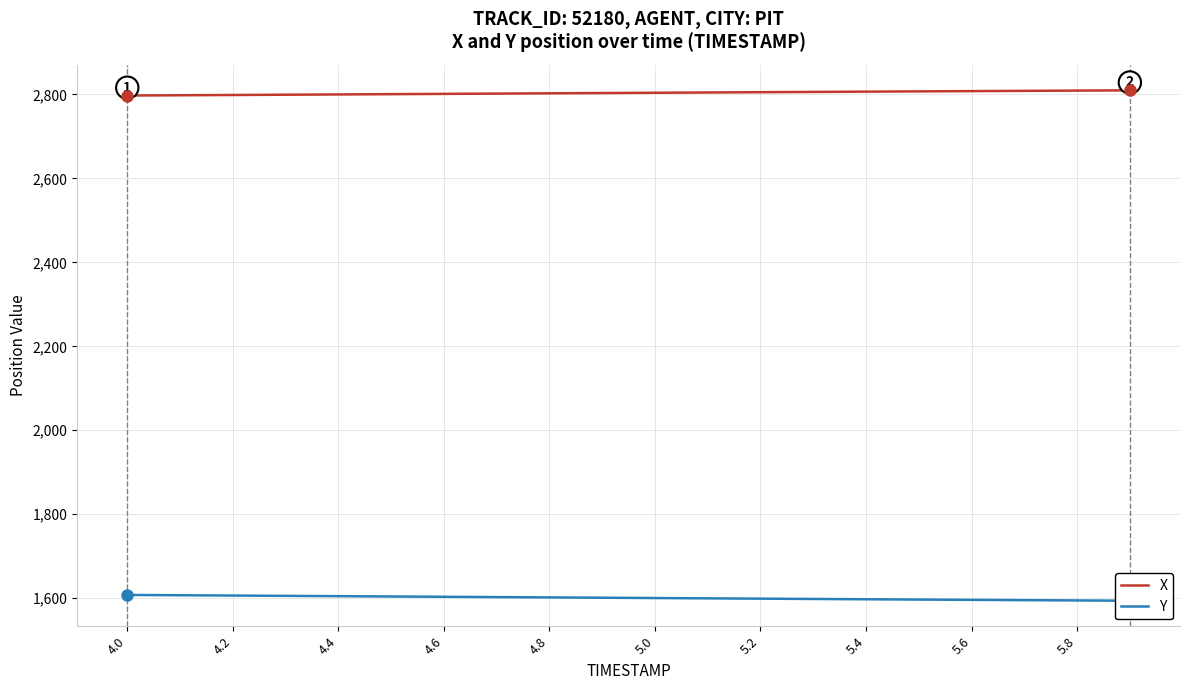

The value of X at 4.0 is 2797.3. True or false?

True